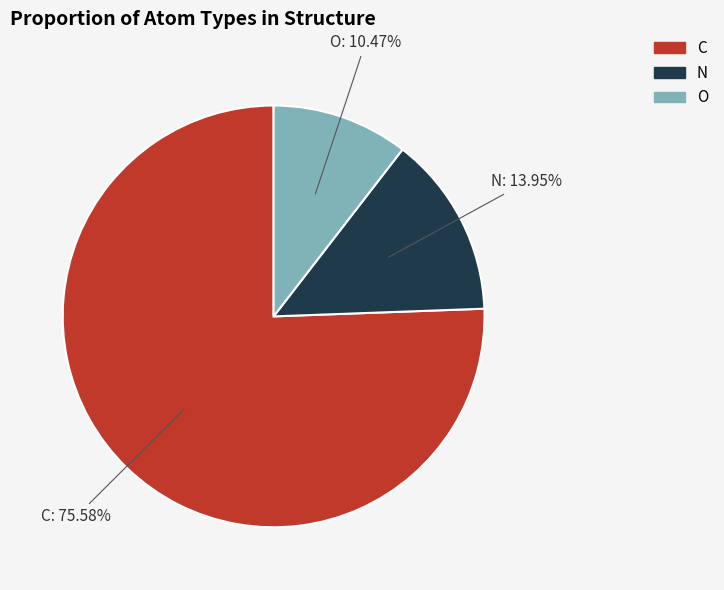

Count the number of slices in the pie.

3